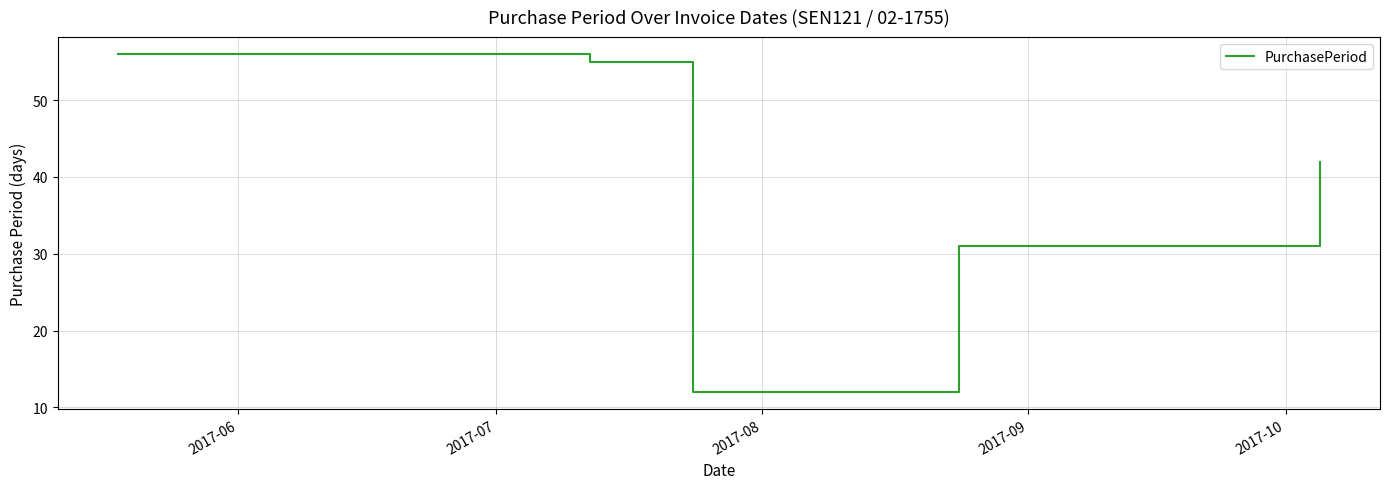

What is the average value?

39